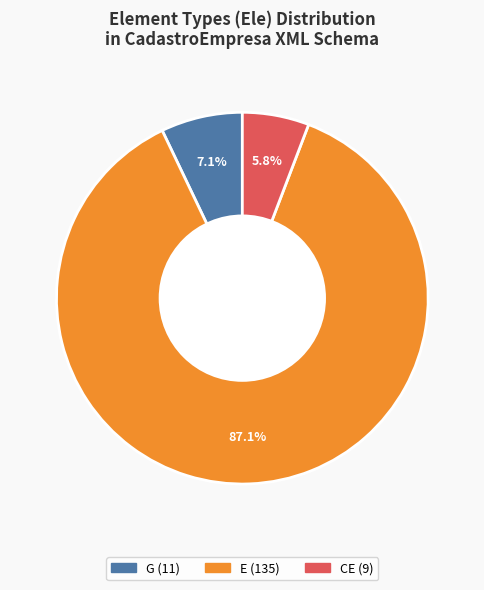

Is there a majority slice in this chart?

Yes